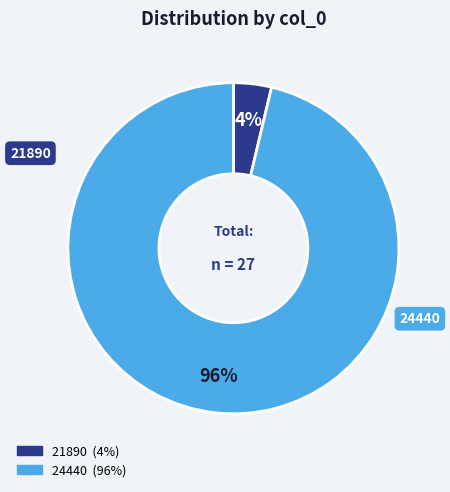

Combined, do 21890 and 24440 account for over 50%?

Yes